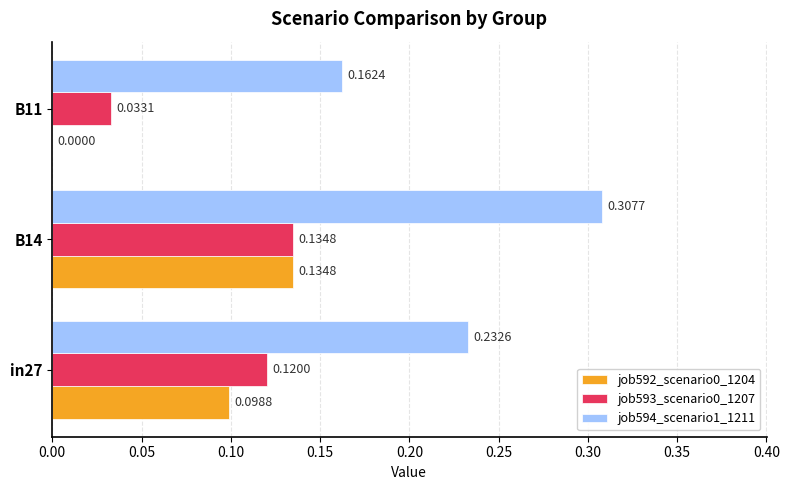

Which series has the largest total across all categories?

job594_scenario1_1211